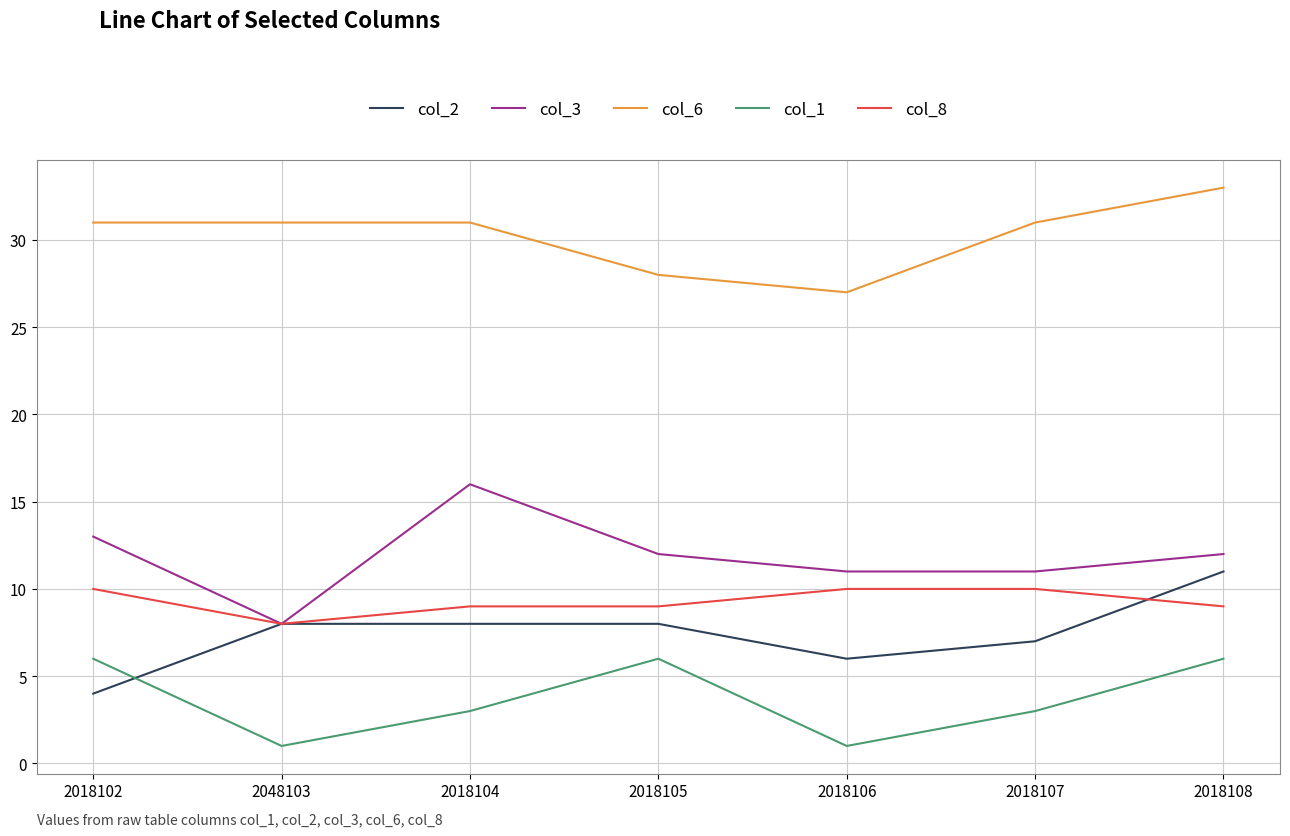

At which label does col_3 first exceed 12?

2018102